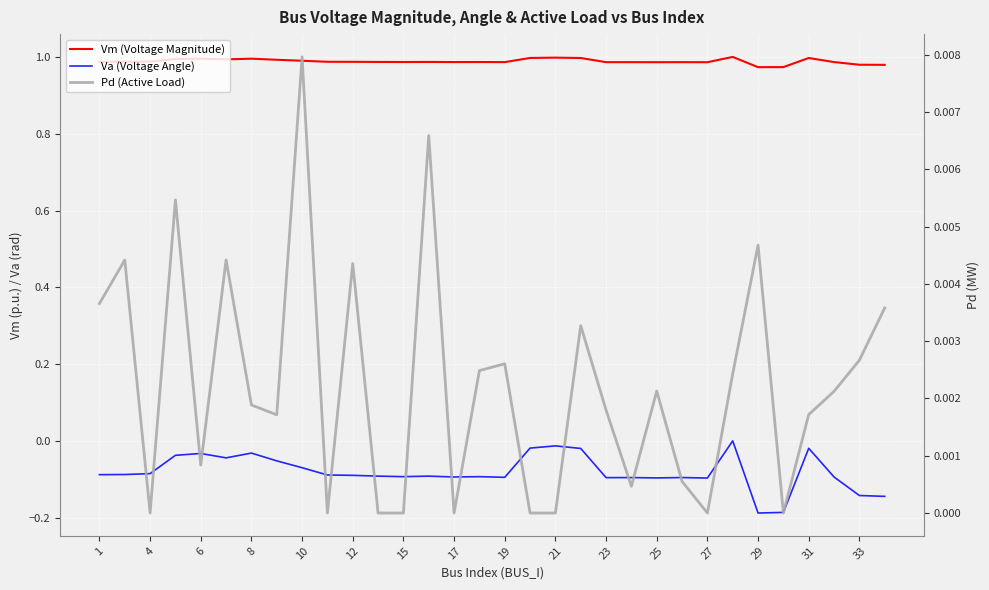

Reading left to right, list all the values displayed in this chart.

Vm (Voltage Magnitude): 1.0	1.0	1.0	1.0	1.0	1.0	1.0	1.0	1.0	1.0	1.0	1.0	1.0	1.0	1.0	1.0	1.0	1.0	1.0	1.0	1.0	1.0	1.0	1.0	1.0	1.0	1.0	1.0	1.0	1.0	1.0	1.0
Va (Voltage Angle): -0.1	-0.1	-0.1	-0.0	-0.0	-0.0	-0.0	-0.1	-0.1	-0.1	-0.1	-0.1	-0.1	-0.1	-0.1	-0.1	-0.1	-0.0	-0.0	-0.0	-0.1	-0.1	-0.1	-0.1	-0.1	0.0	-0.2	-0.2	-0.0	-0.1	-0.1	-0.1
Pd (Active Load): 0.0	0.0	0.0	0.0	0.0	0.0	0.0	0.0	0.0	0.0	0.0	0.0	0.0	0.0	0.0	0.0	0.0	0.0	0.0	0.0	0.0	0.0	0.0	0.0	0.0	0.0	0.0	0.0	0.0	0.0	0.0	0.0